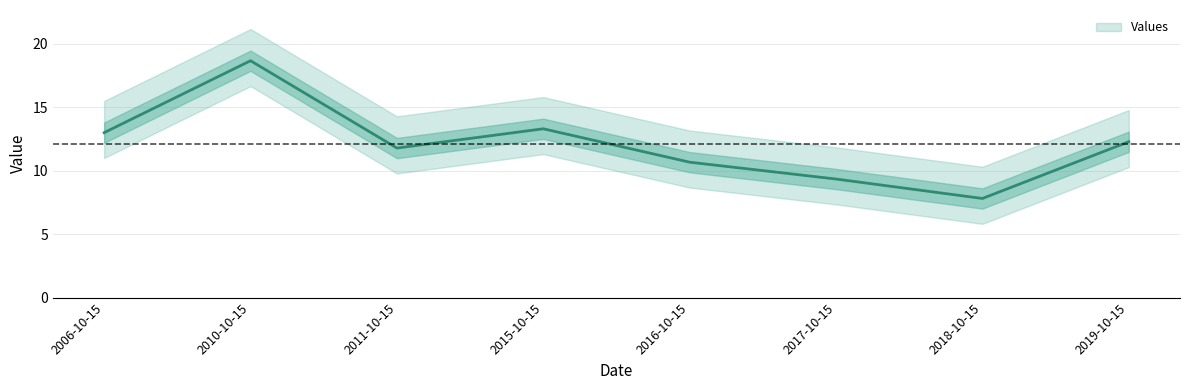

Does the chart display data point markers on the line(s)?

No